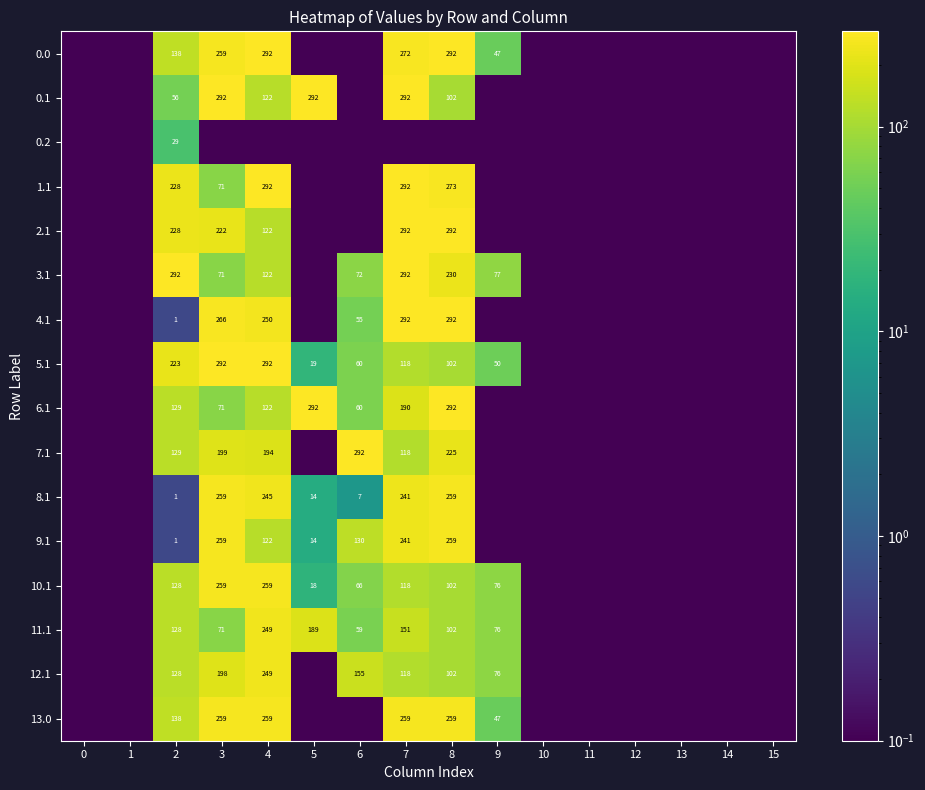

At which category is the sum across all series the highest?

7